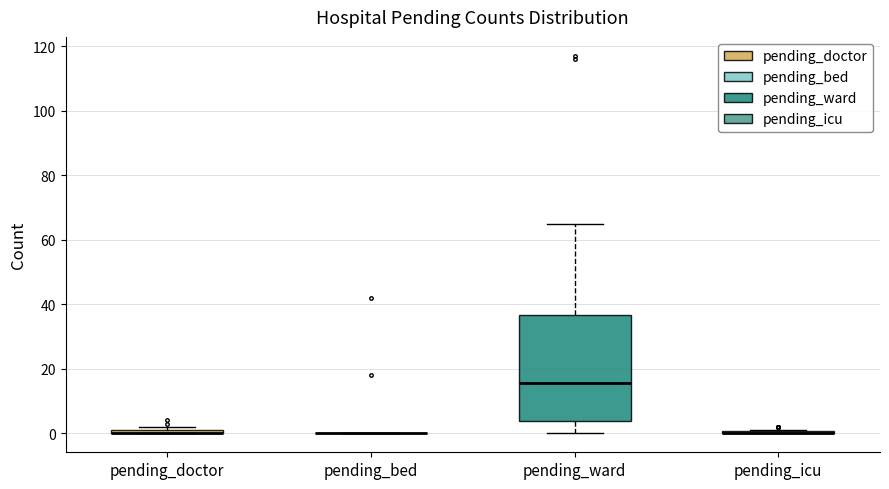

Where is the upper edge of the box for pending_ward on the y-axis? The values are not printed on the chart, so give them approximately, as read against the axis.

36